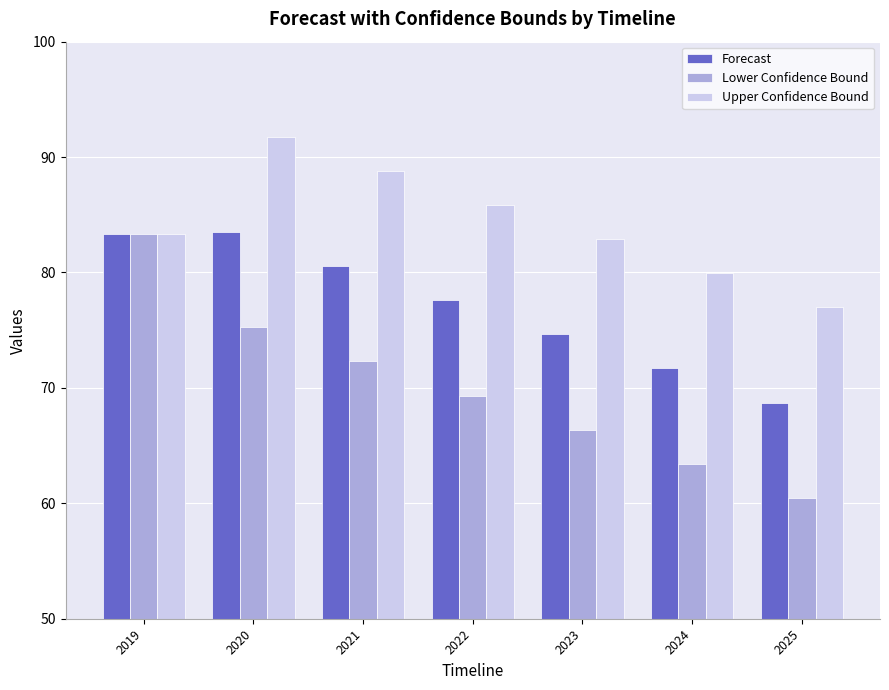

What is the highest value of the Lower Confidence Bound series?

83.4